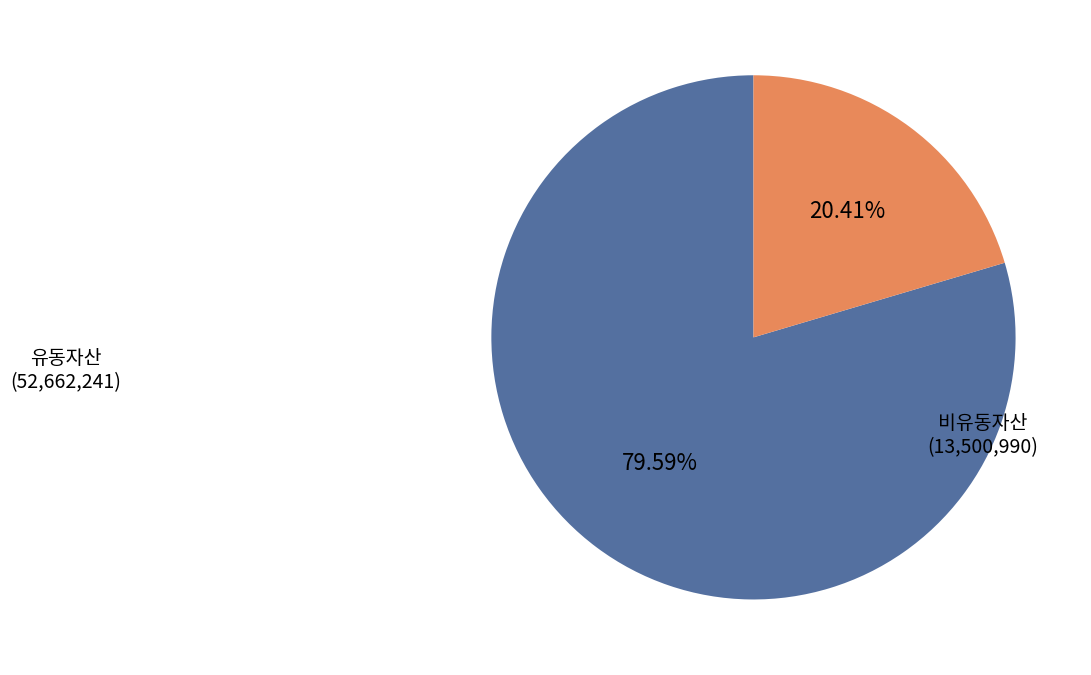

Which category has the biggest portion of the pie?

유동자산